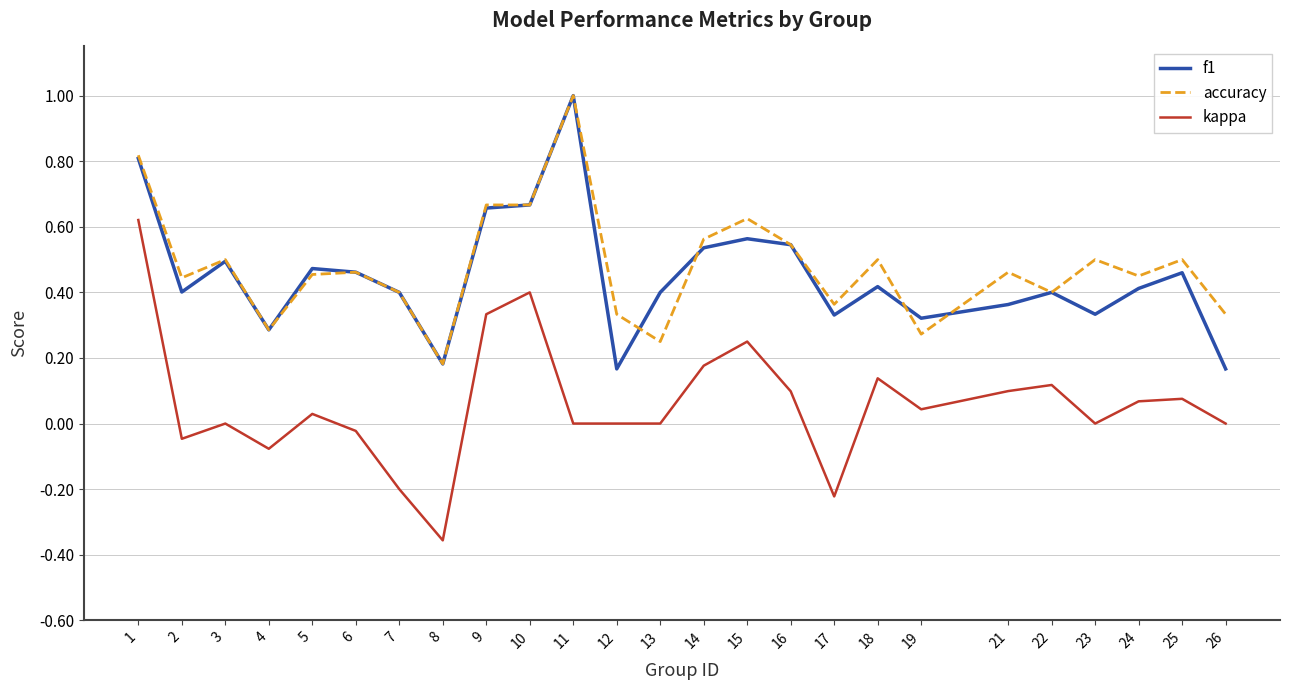

Is it true that accuracy equals 0.2 at 7?

False